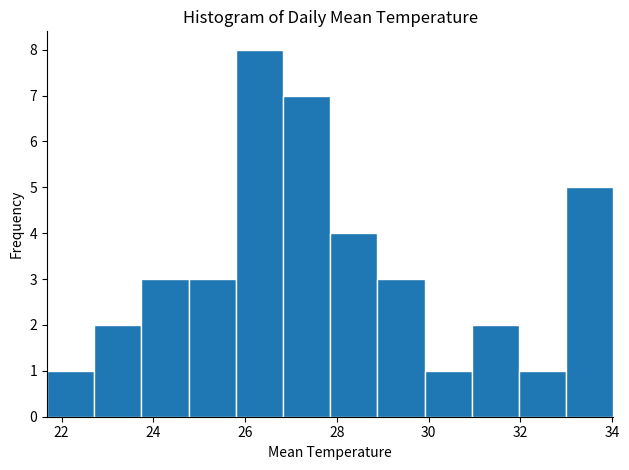

Reading left to right, list every bar in this chart as the range it spans on the x-axis followed by its height. Neither the bar edges nor the heights are printed on the chart, so give them approximately, as read against the axes.

21.6 to 22.8: 1
22.8 to 23.8: 2
23.8 to 24.8: 3
24.8 to 25.8: 3
25.8 to 26.8: 8
26.8 to 27.8: 7
27.8 to 28.8: 4
28.8 to 30.0: 3
30.0 to 31.0: 1
31.0 to 32.0: 2
32.0 to 33.0: 1
33.0 to 34.0: 5